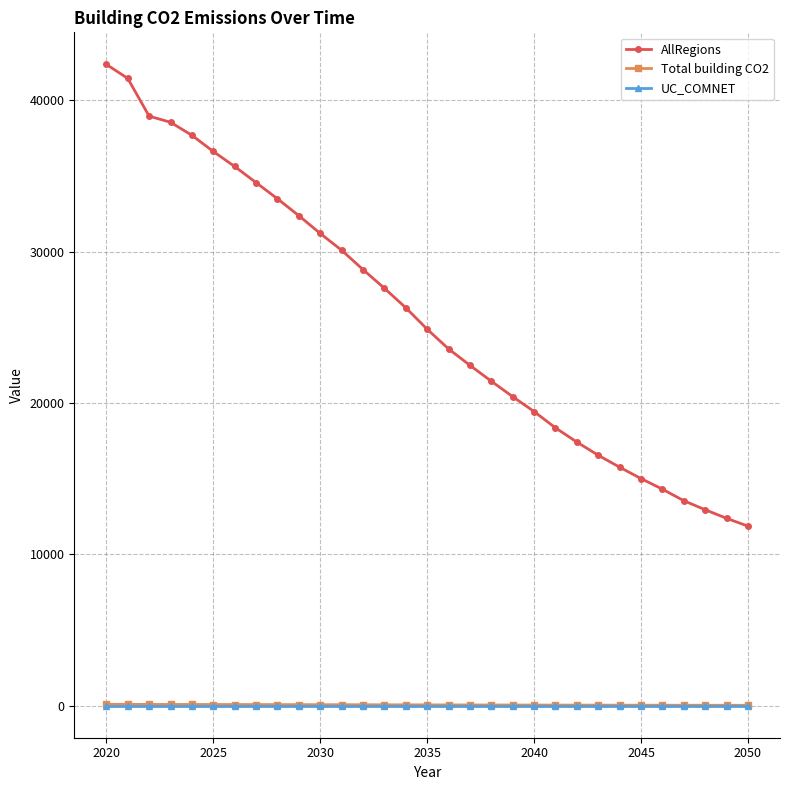

True or false: Total building CO2 and AllRegions intersect in this chart.

False